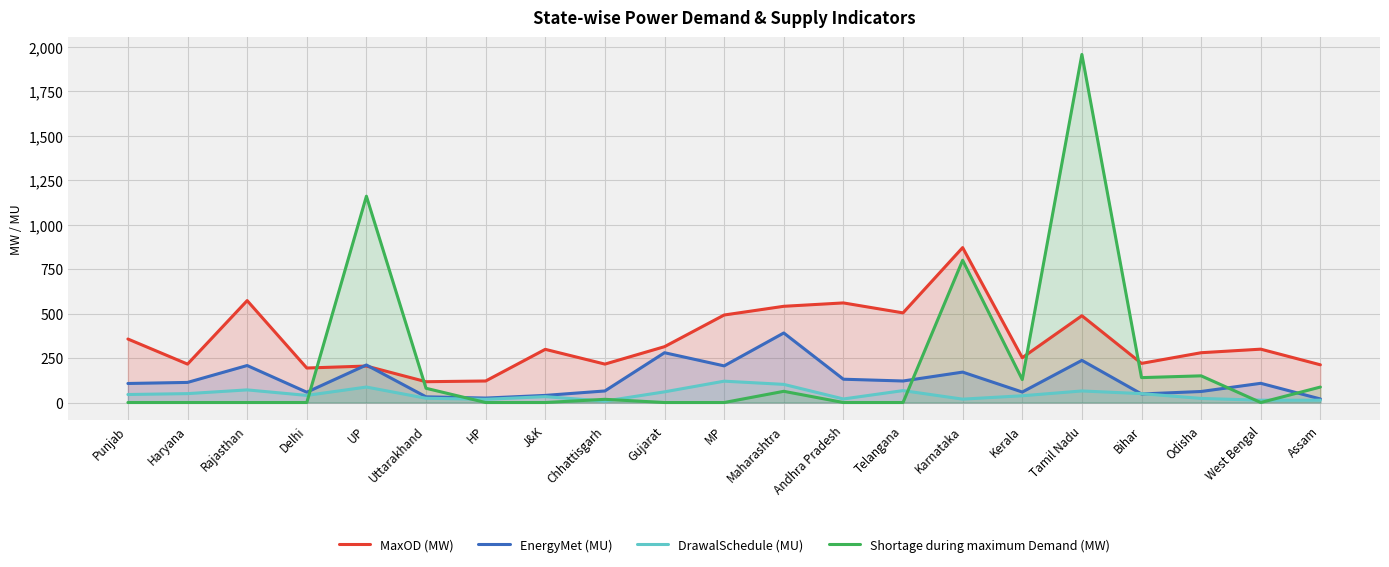

Which category has the highest value in the Shortage during maximum Demand (MW) series?

Tamil Nadu